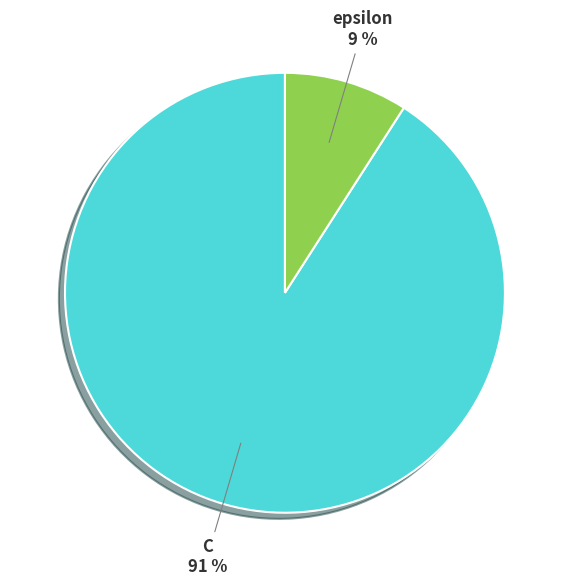

How many slices are in this pie chart?

2